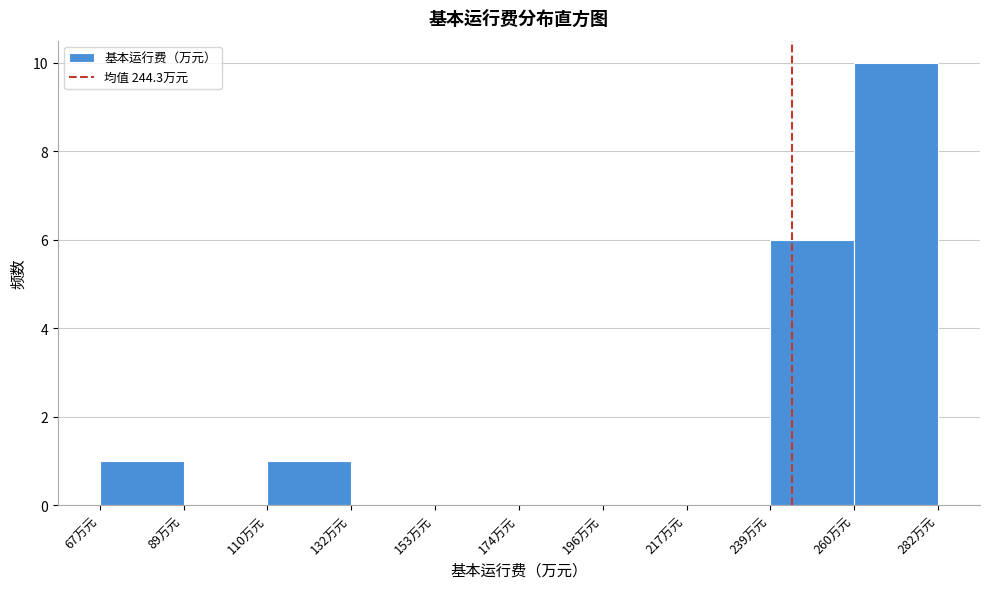

Reading left to right, list every bar in this chart as the range it spans on the x-axis followed by its height. Neither the bar edges nor the heights are printed on the chart, so give them approximately, as read against the axes.

65 to 90: 1
90 to 110: 0
110 to 130: 1
130 to 155: 0
155 to 175: 0
175 to 195: 0
195 to 215: 0
215 to 240: 0
240 to 260: 6
260 to 280: 10